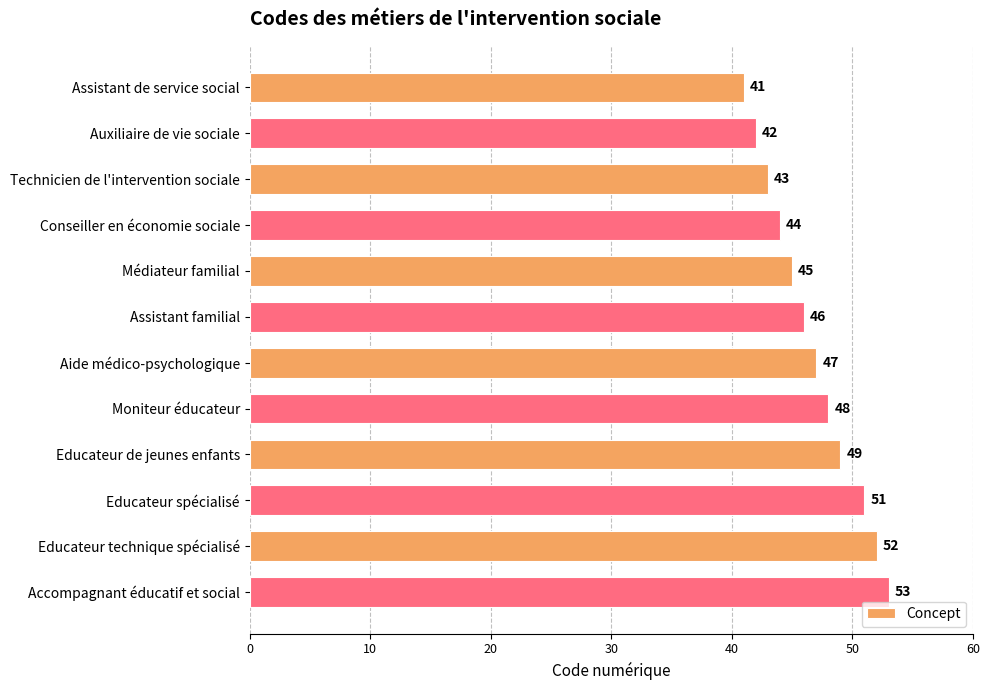

Is it true that the value at Assistant de service social is 41?

True